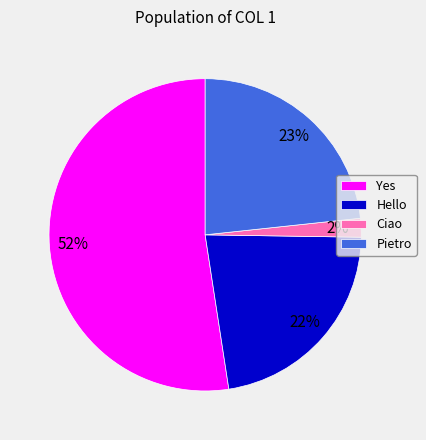

Does Yes account for over 50% of the chart?

Yes